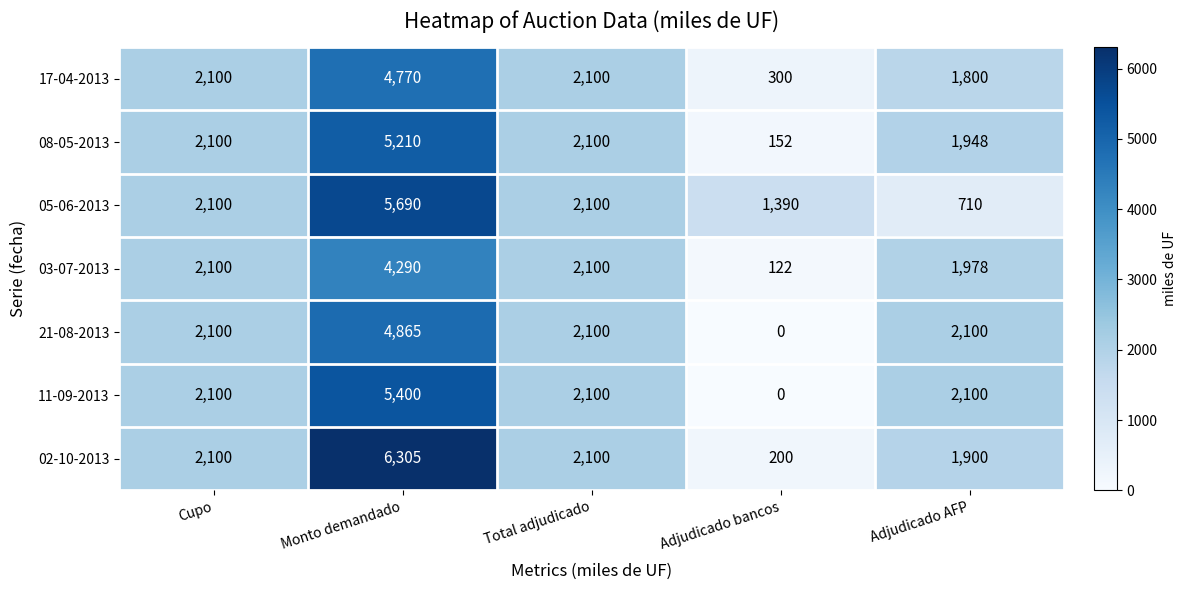

Count the number of categories in the chart.

5